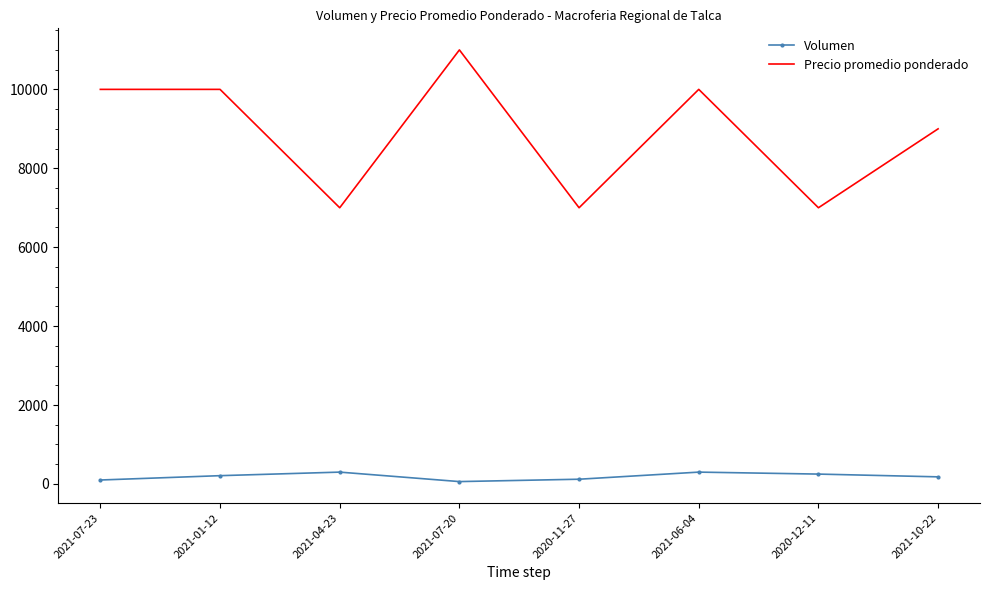

What position from the right is 2021-07-20?

5